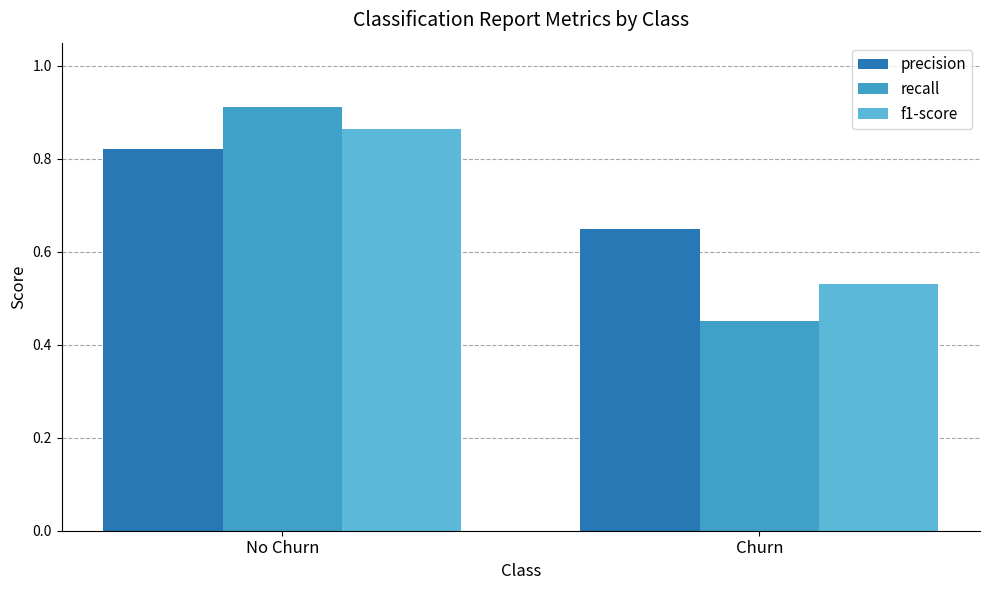

The value of f1-score at No Churn is 0.3. True or false?

False